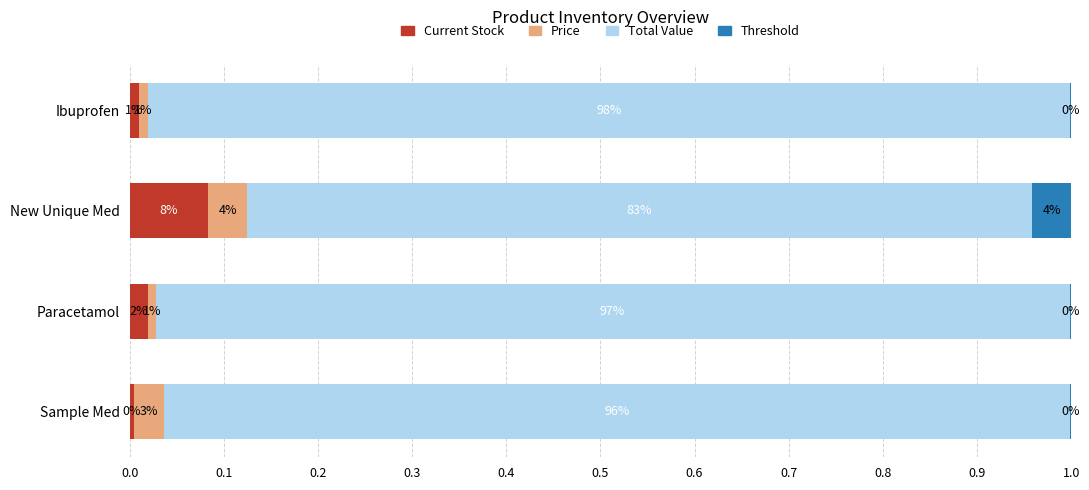

What are all the series names shown in the legend?

Current Stock, Price, Total Value, Threshold